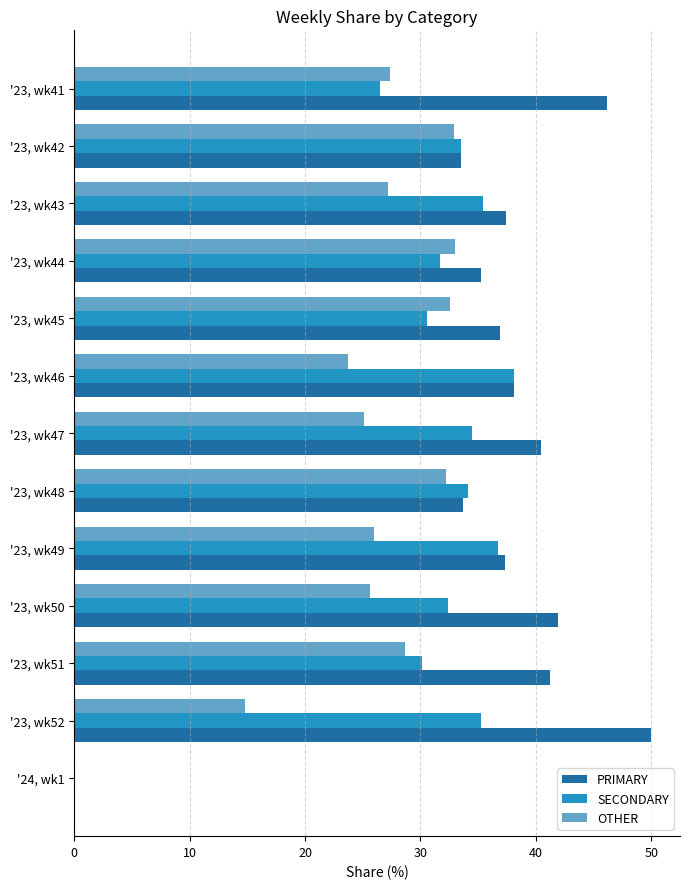

How many values in OTHER are above zero?

12